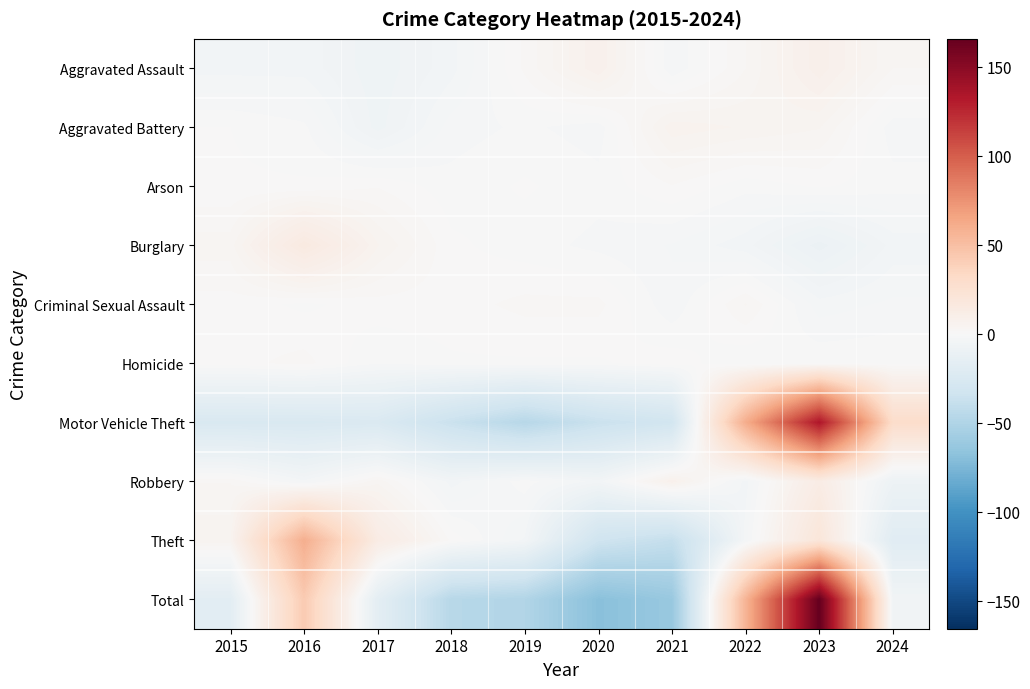

What is the maximum value shown in the chart?

165.8